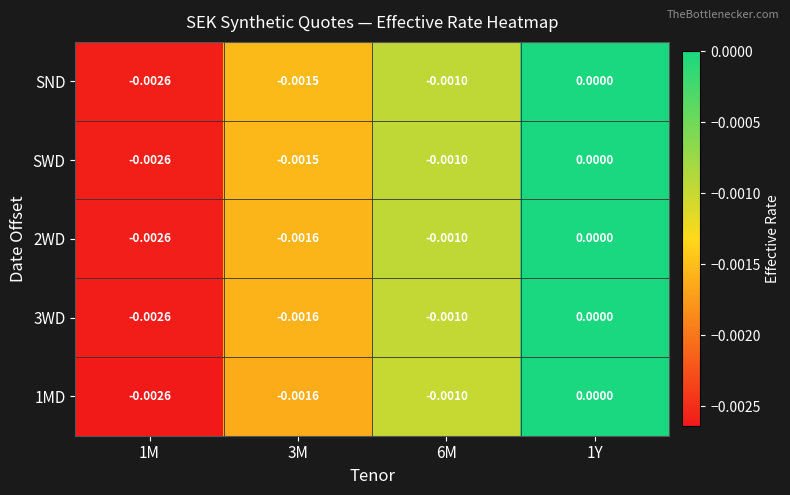

Is the value of 1MD at 1M greater than the value of 2WD at 3M?

No